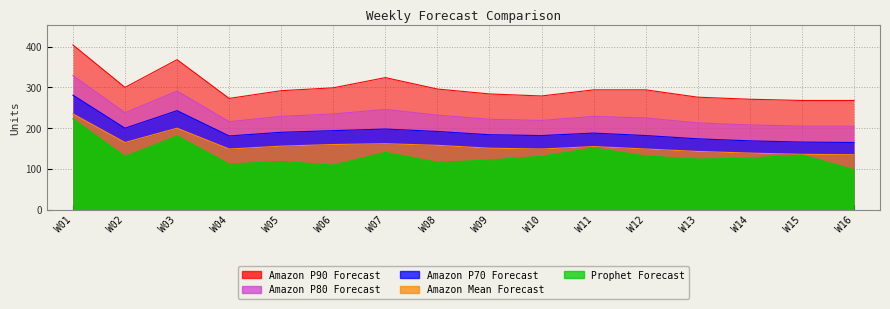

How many lines are shown in the chart?

5